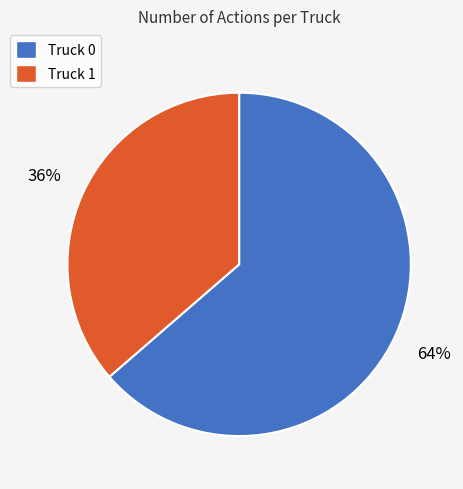

Between Truck 1 and Truck 0, which is larger?

Truck 0